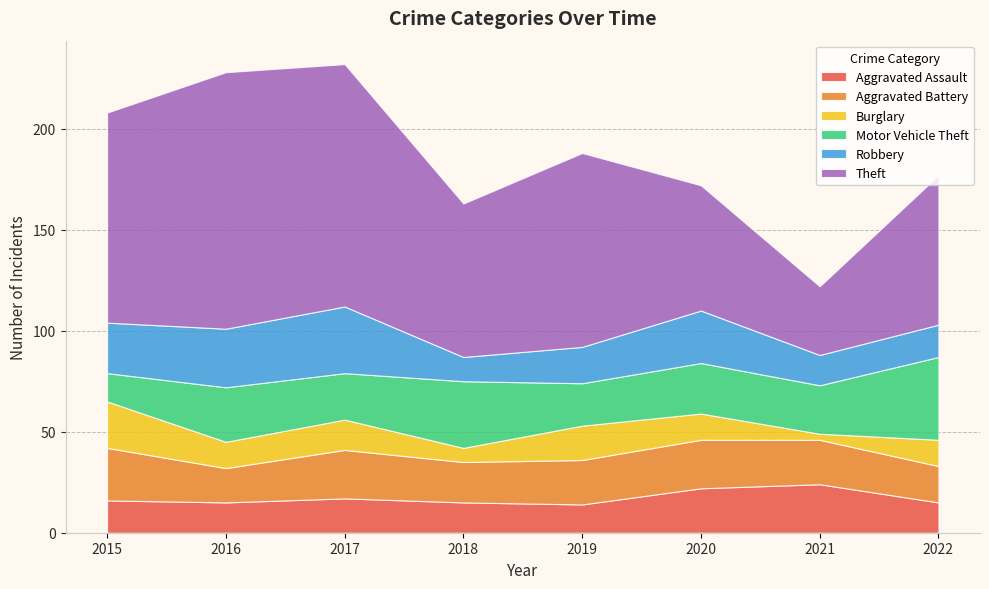

Reading left to right, what are all the values shown in this chart?

Aggravated Assault: 2015=16	2016=15	2017=17	2018=15	2019=14	2020=22	2021=24	2022=15
Aggravated Battery: 2015=26	2016=17	2017=24	2018=20	2019=22	2020=24	2021=22	2022=18
Burglary: 2015=23	2016=13	2017=15	2018=7	2019=17	2020=13	2021=3	2022=13
Motor Vehicle Theft: 2015=14	2016=27	2017=23	2018=33	2019=21	2020=25	2021=24	2022=41
Robbery: 2015=25	2016=29	2017=33	2018=12	2019=18	2020=26	2021=15	2022=16
Theft: 2015=104	2016=127	2017=120	2018=76	2019=96	2020=62	2021=34	2022=74